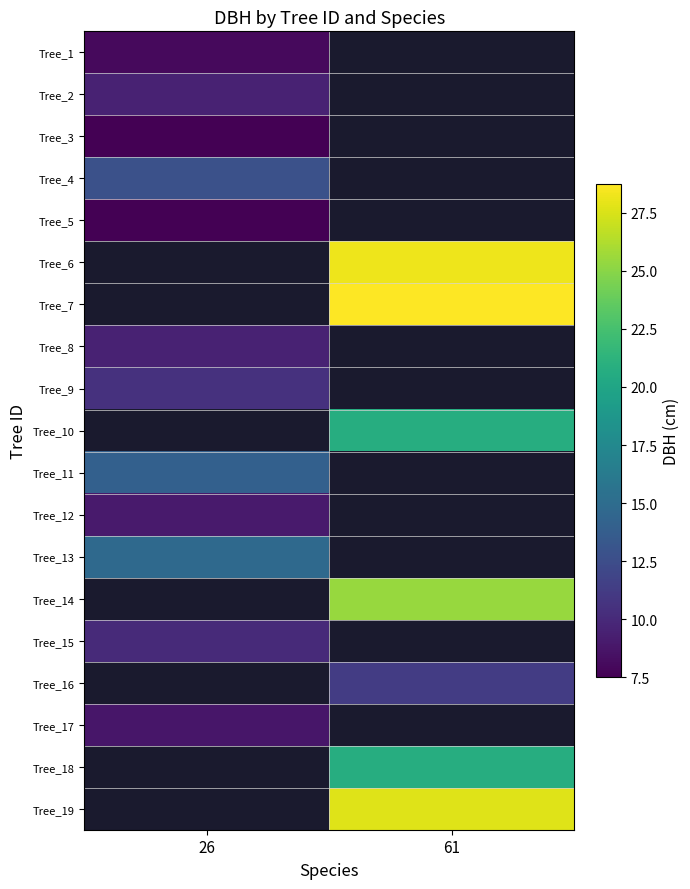

At which category does the chart reach its minimum across all series?

26